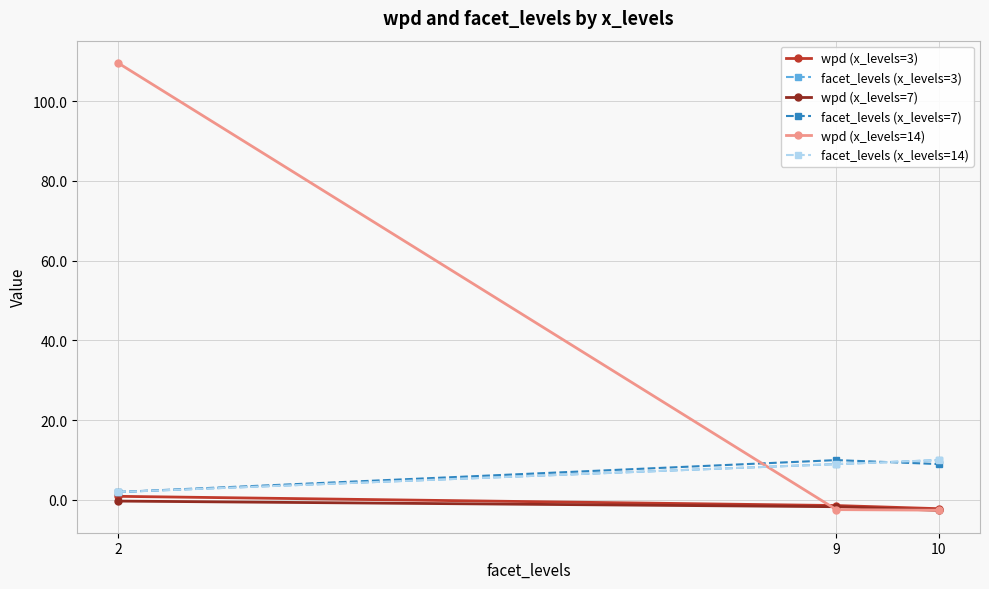

Which series has the largest total across all categories?

wpd (x_levels=14)